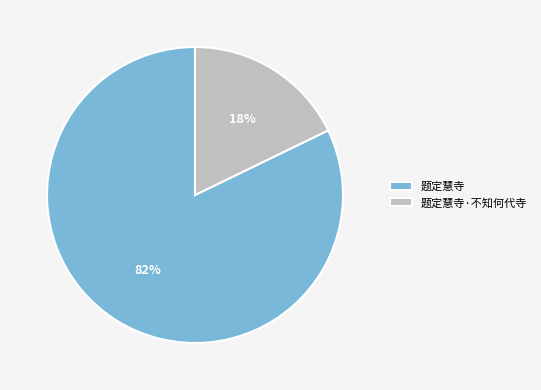

What is the smallest slice in the pie chart?

题定慧寺·不知何代寺